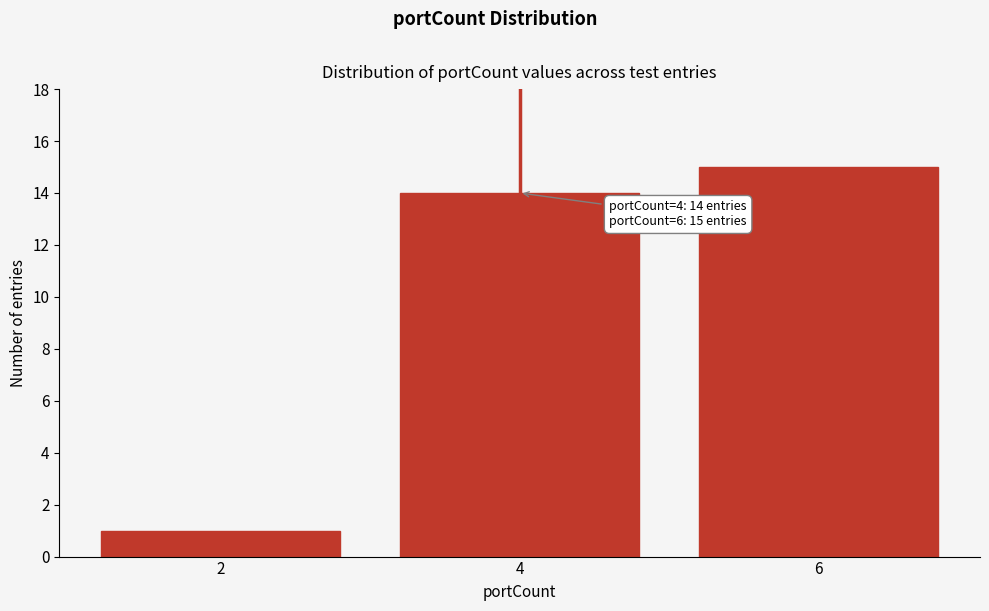

Reading right to left, list all the values displayed in this chart.

6=15	4=14	2=1